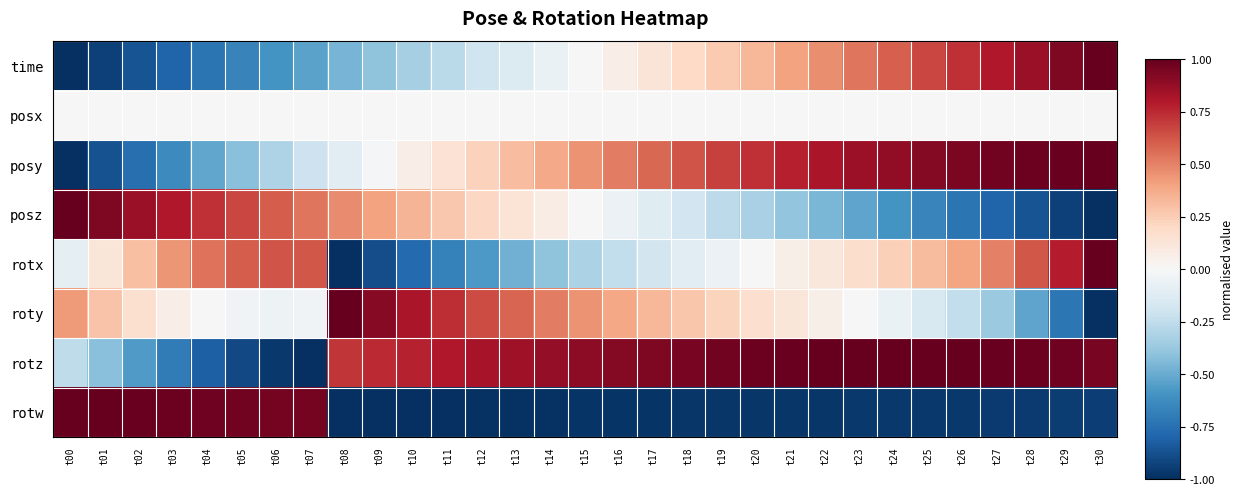

What is the spread (max minus min) of values at t04?

1.8